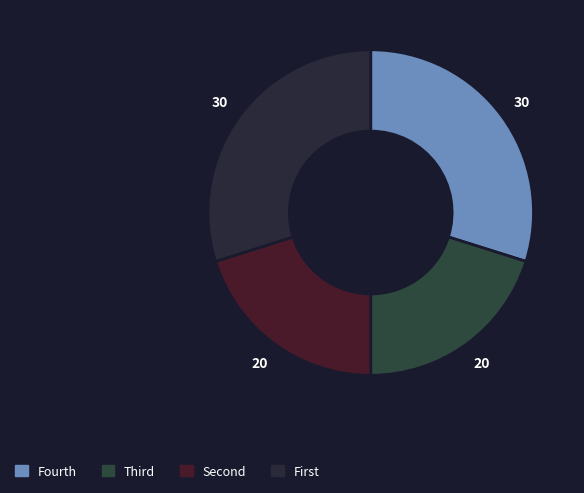

How many slices are in this pie chart?

4